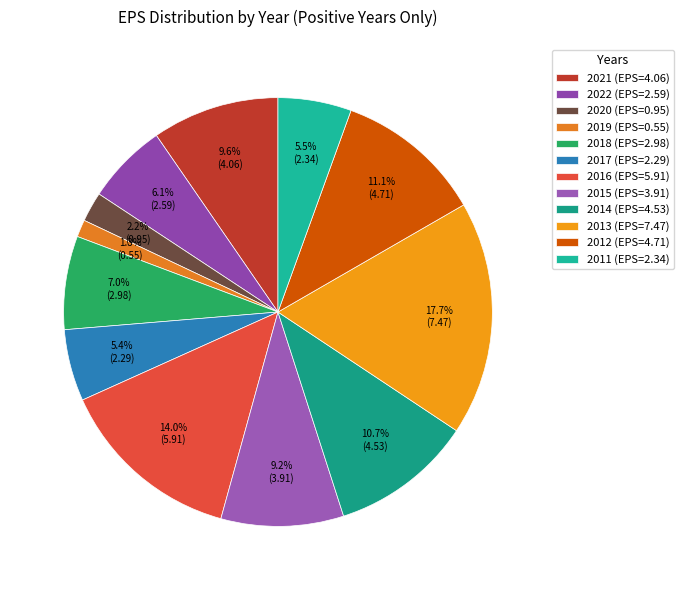

To the nearest percent, what is the combined percentage of 2018 and 2011?

13%